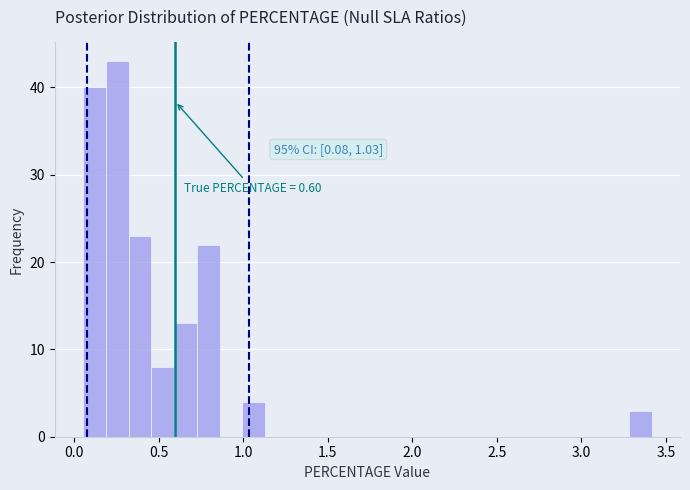

Around what value on the x-axis is the tallest bar? Give the approximate position of its centre, as read against the axis.

0.25